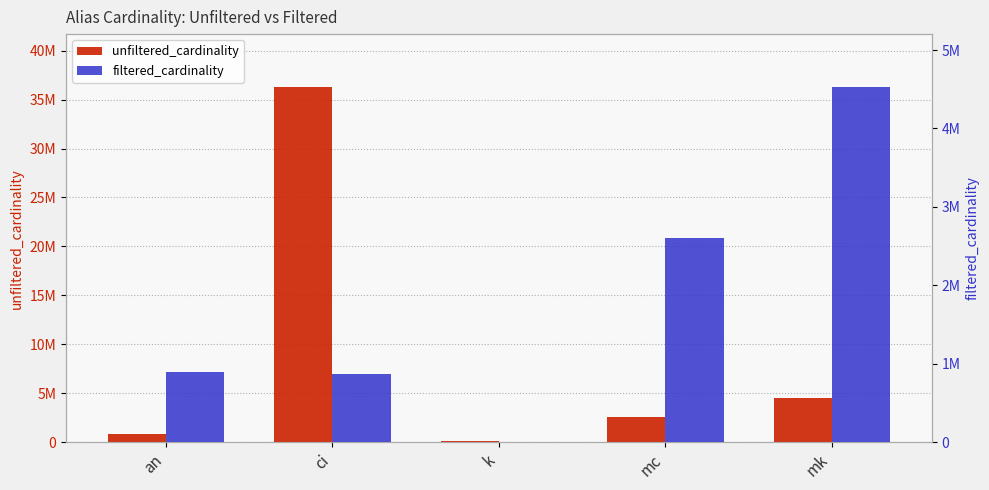

At which category is the sum across all series the highest?

ci